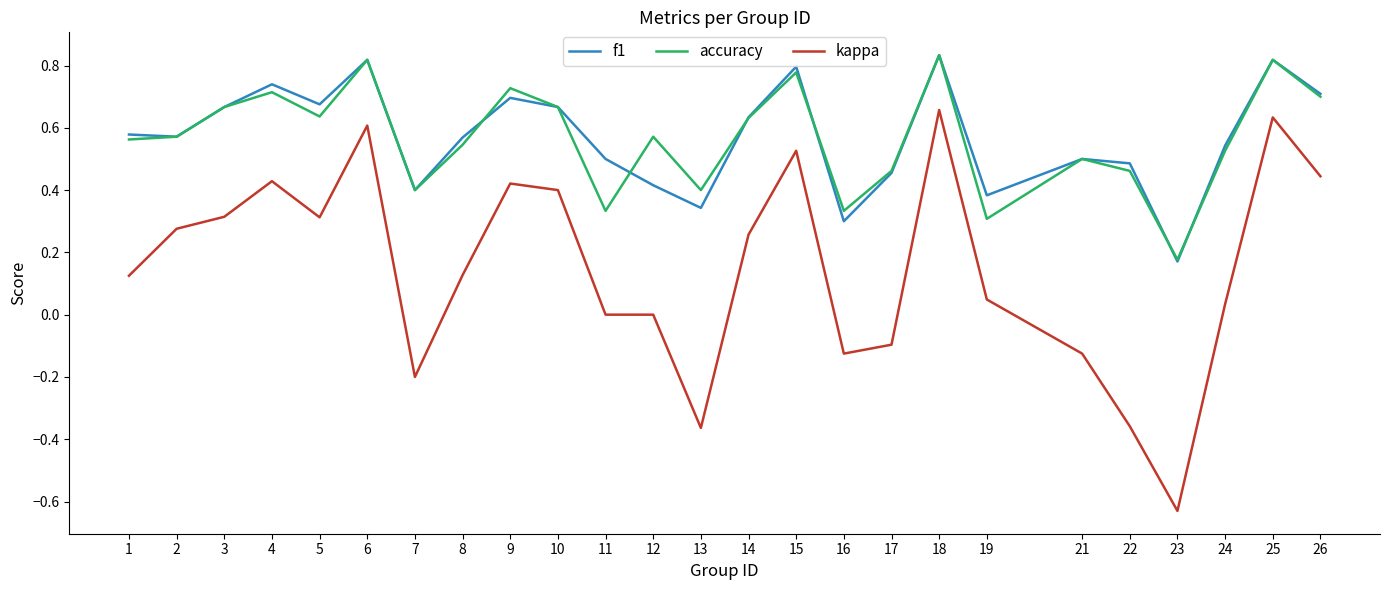

At which category does the chart reach its minimum across all series?

23